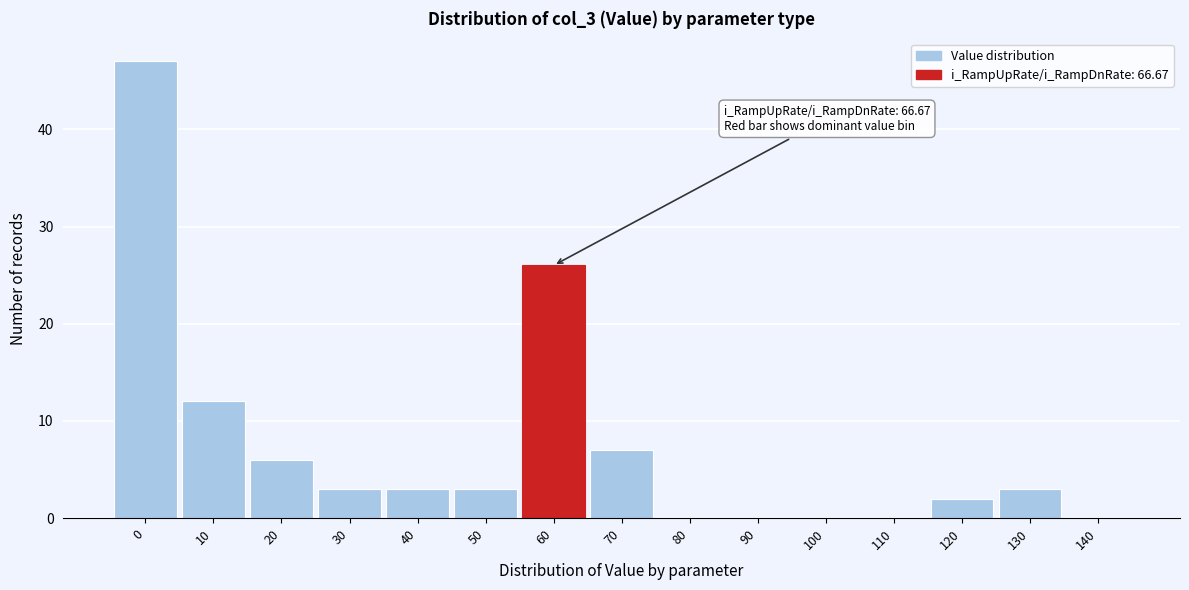

Reading right to left, transcribe all the data shown in this chart.

140=0	130=3	120=2	110=0	100=0	90=0	80=0	70=7	60=26	50=3	40=3	30=3	20=6	10=12	0=47